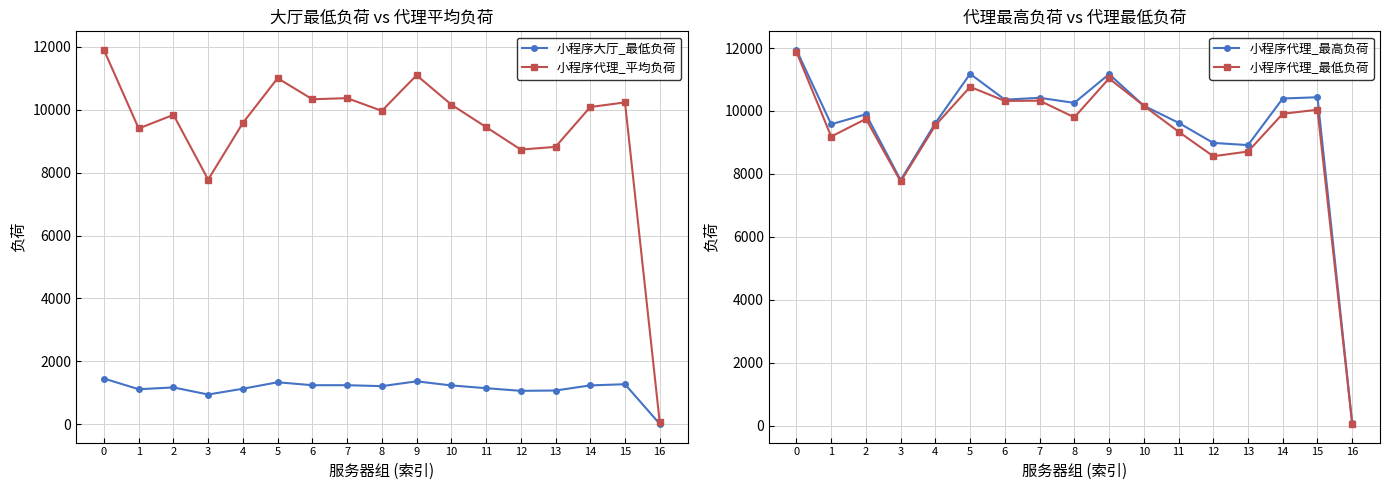

Is it true that 小程序代理_平均负荷 equals 8736.0 at 12?

True